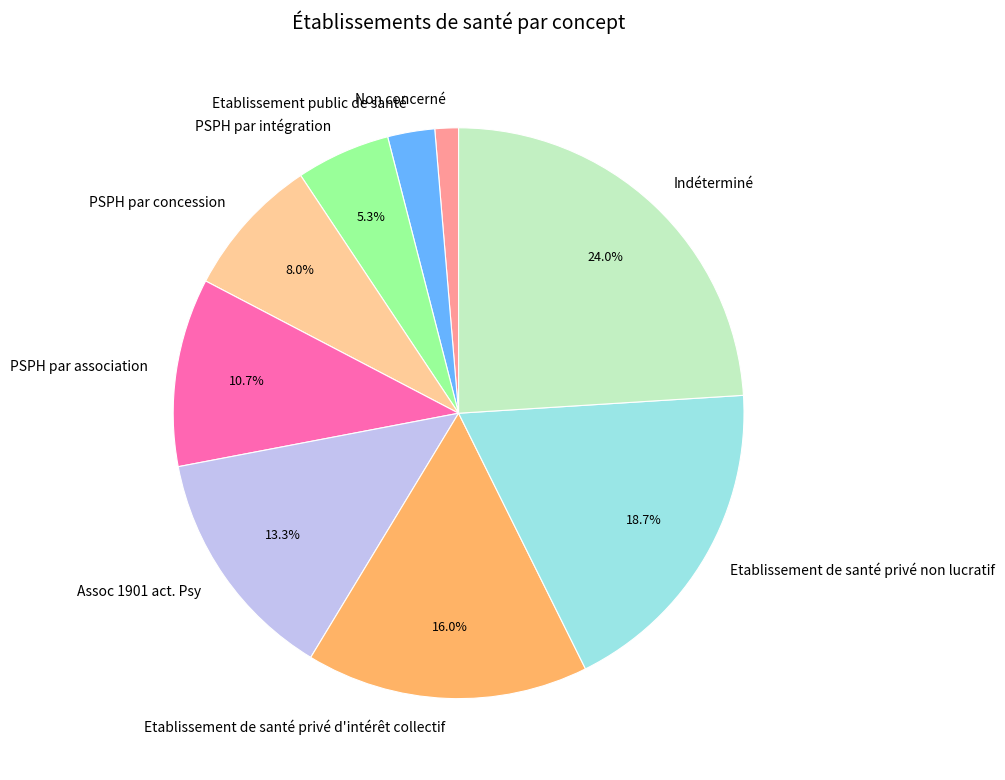

Is there a majority slice in this chart?

No